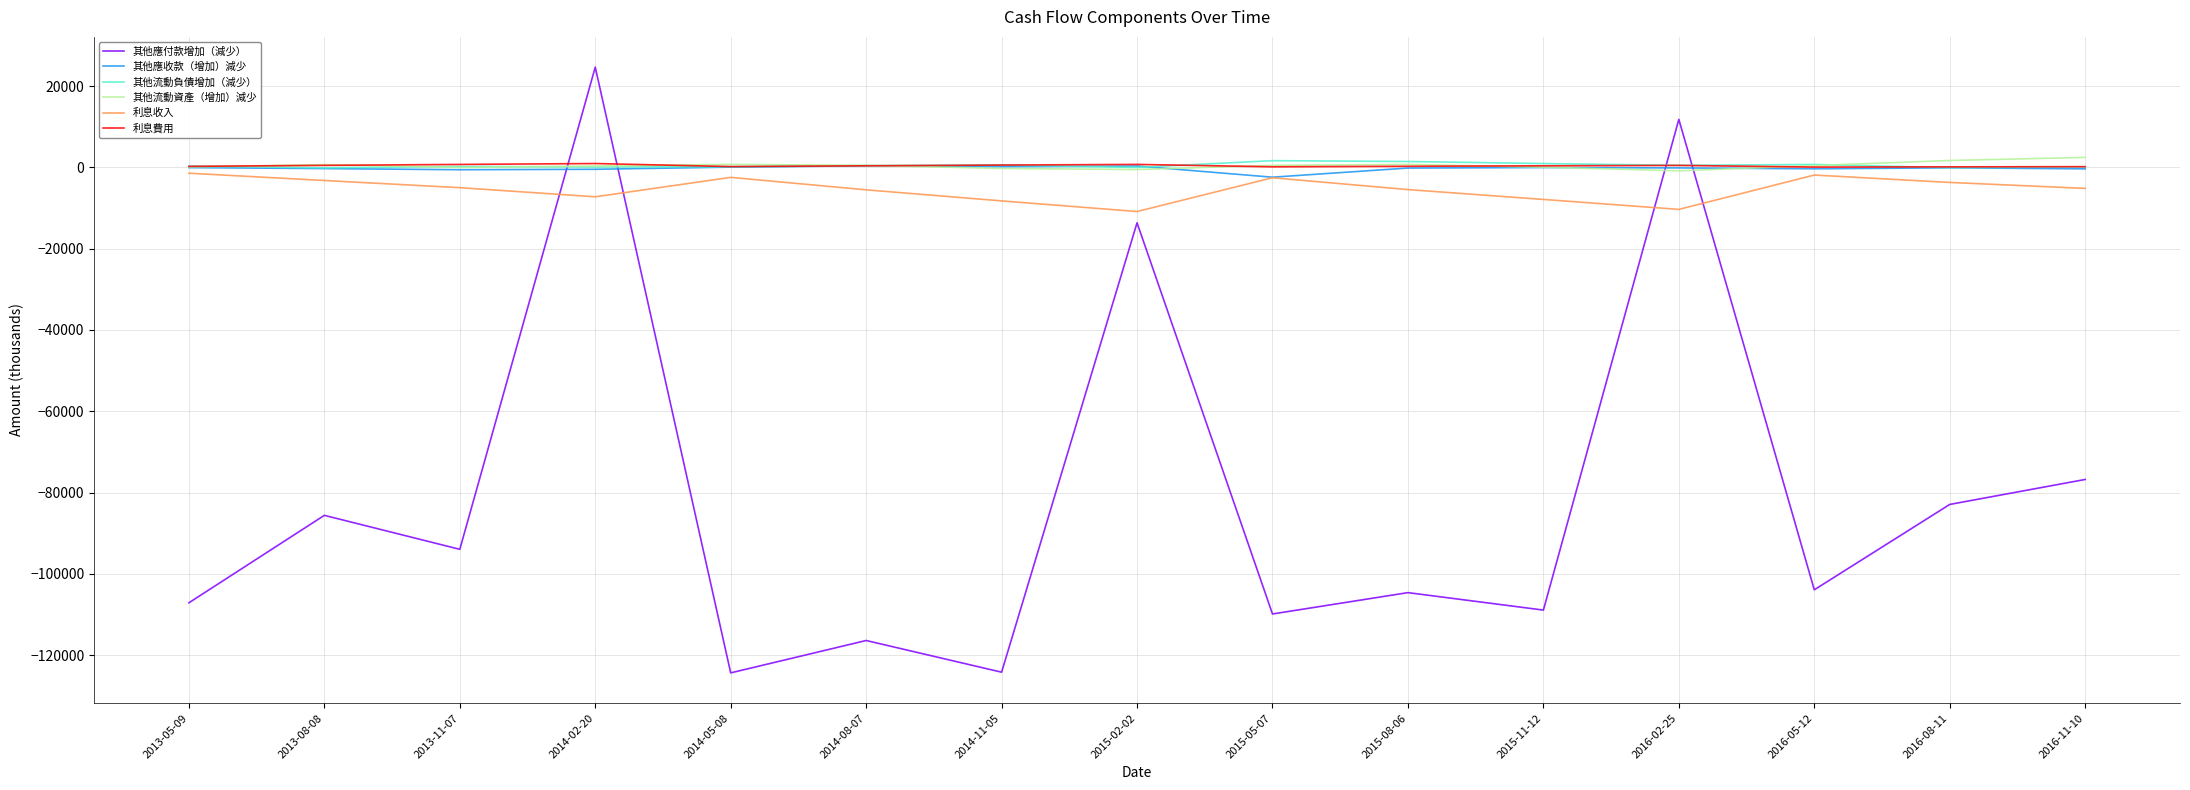

The 其他流動資產（增加）減少 series shows 341 at 2014-02-20. True or false?

True